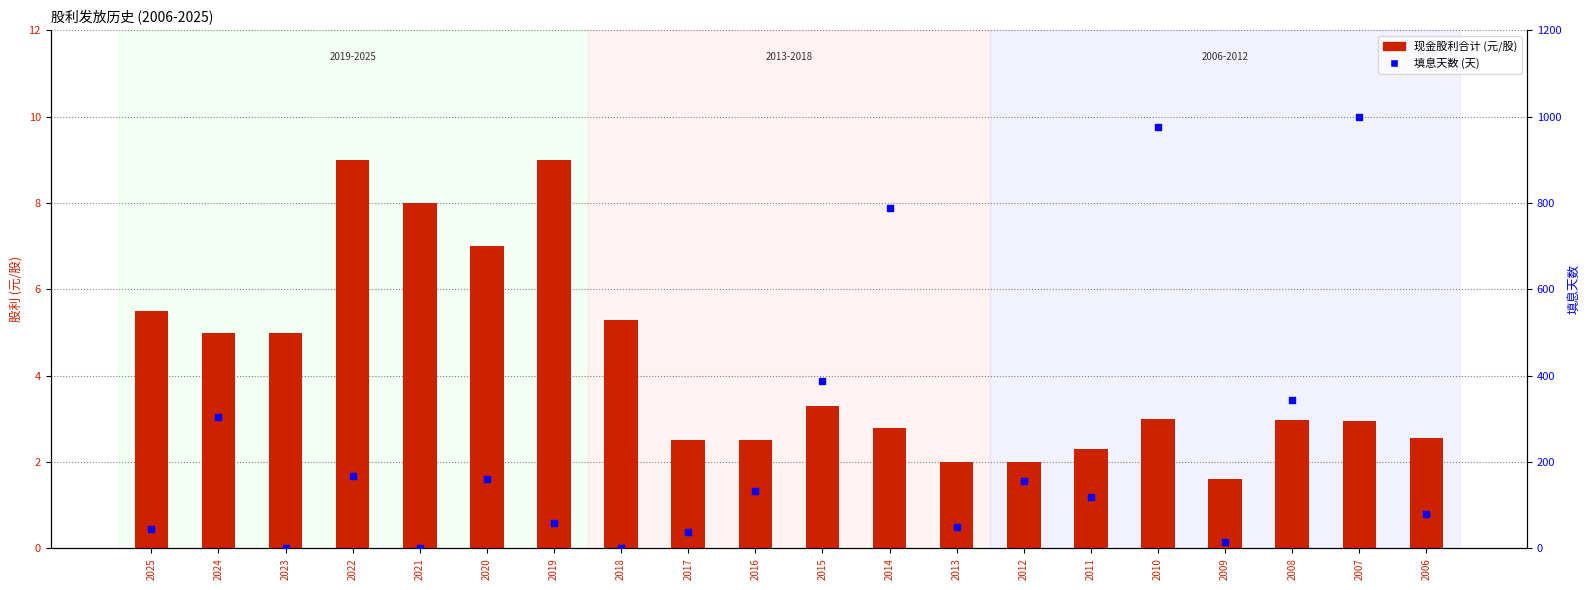

At which category is the sum across all series the highest?

2007